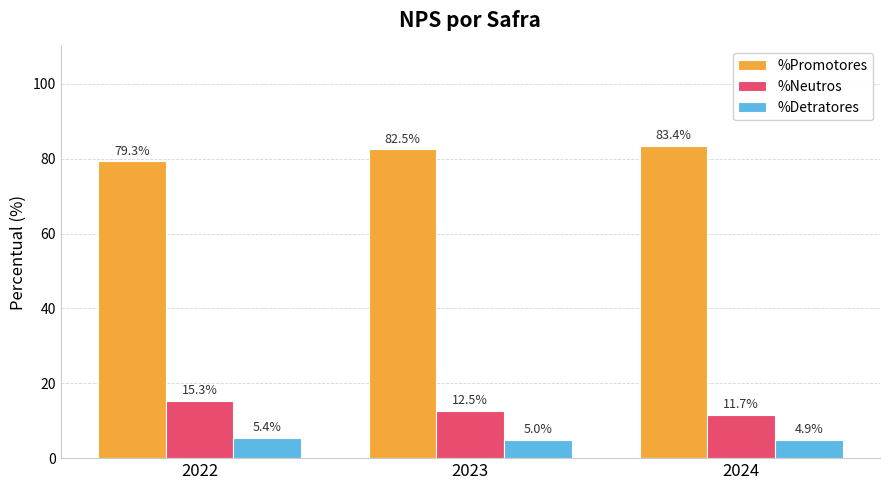

The %Detratores series shows 5.4 at 2022. True or false?

True